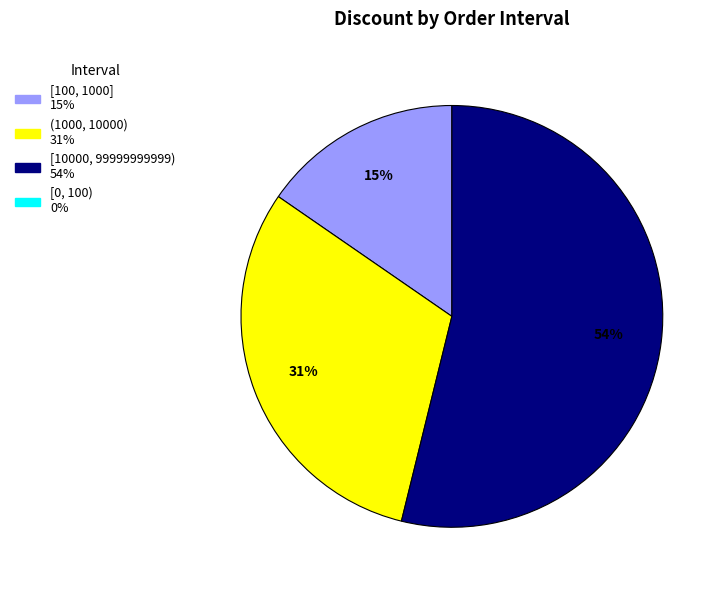

Does any single category account for the majority?

Yes